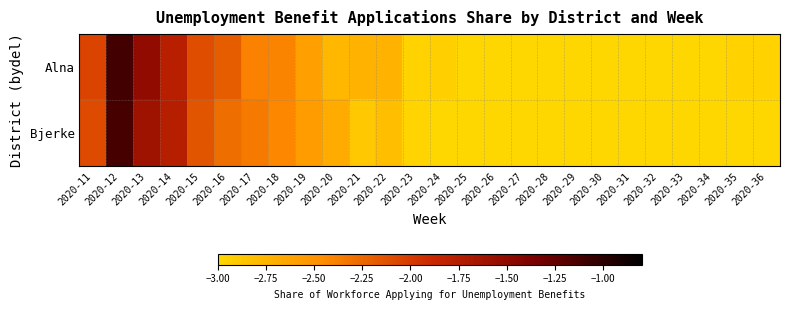

At how many categories does at least one series exceed -3?

16